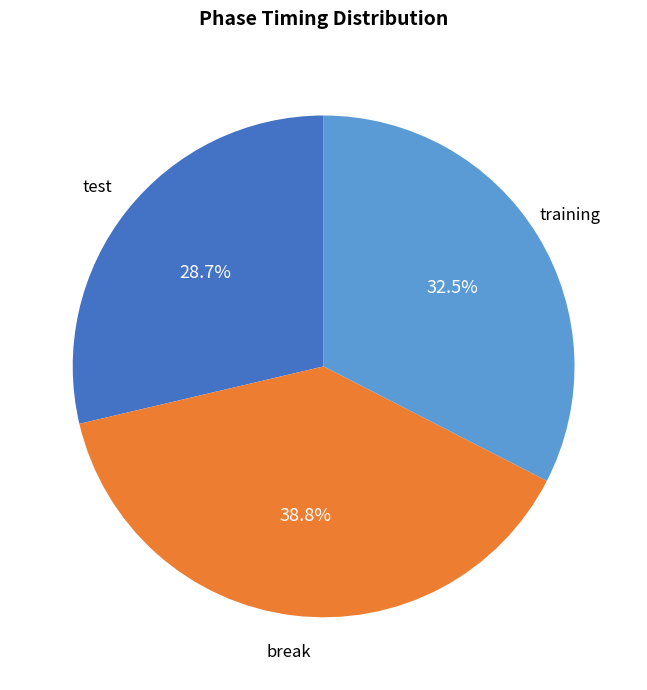

Is there any slice that represents more than half of the pie?

No